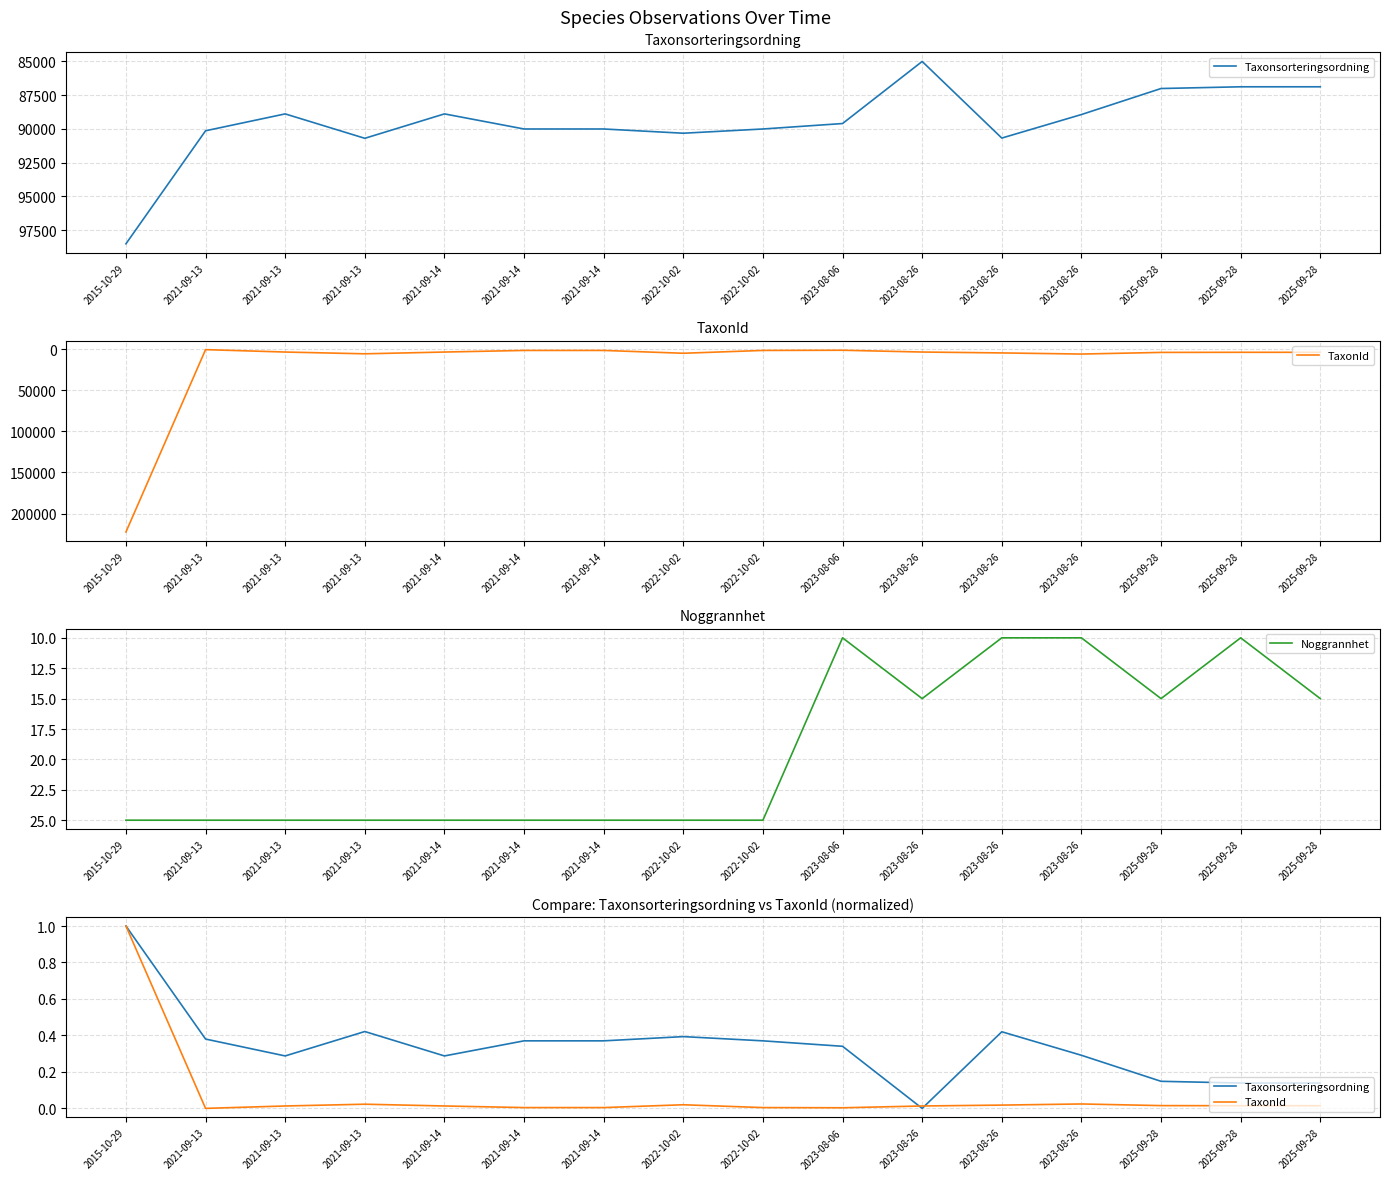

What is the sum of the Noggrannhet values at 2021-09-13 and 2022-10-02?

50.0